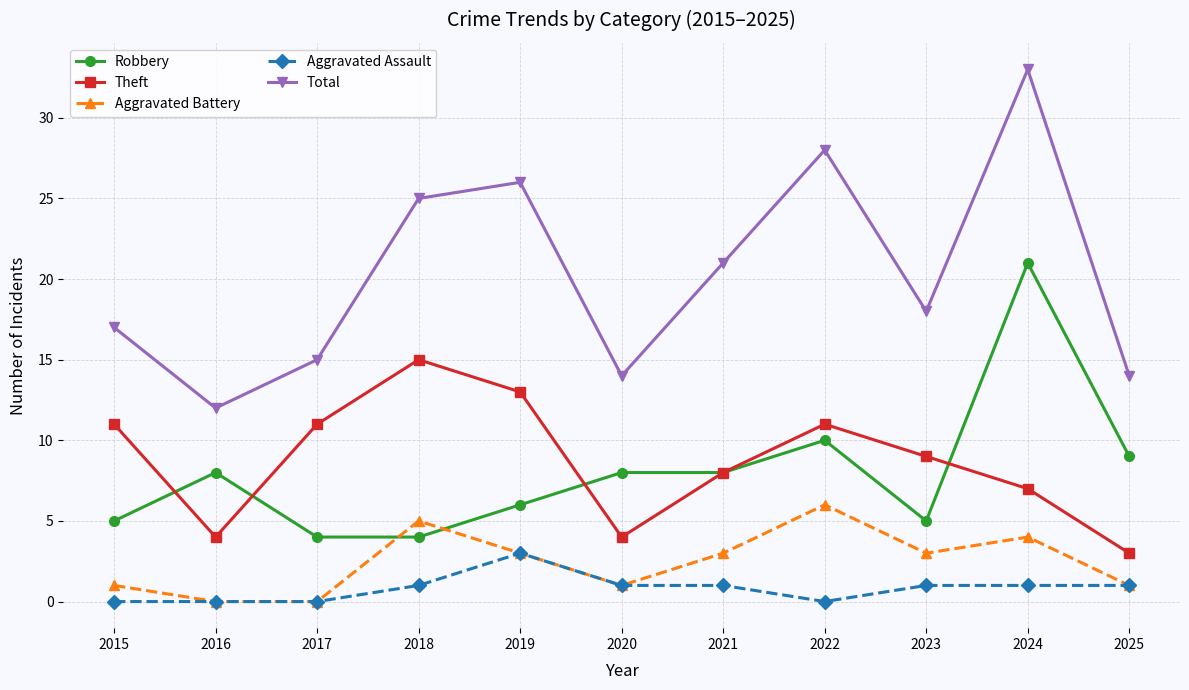

Does the chart have visible grid lines?

Yes